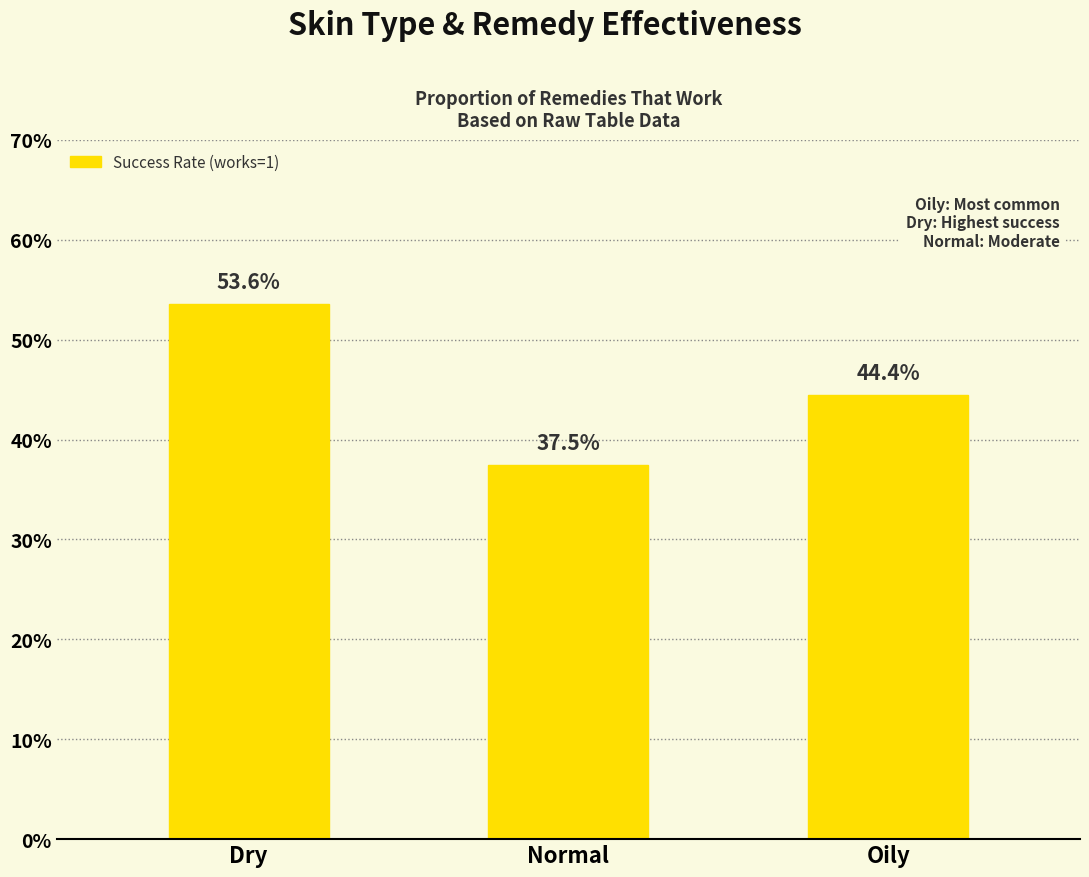

What is the change in value from Dry to Oily?

-0.1